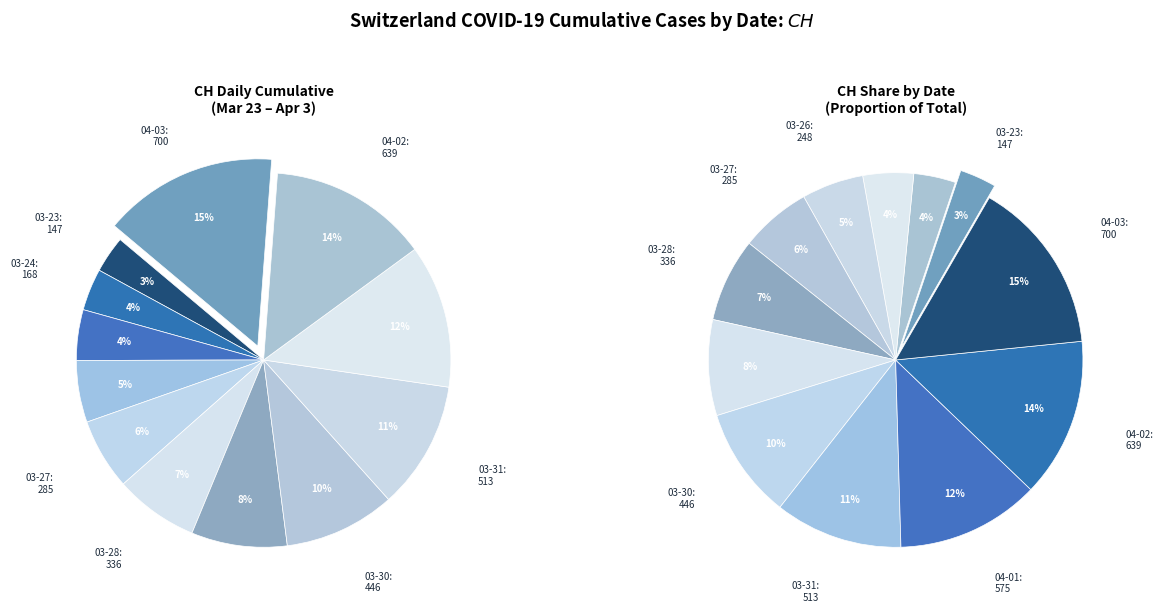

What percentage is the 2020-04-02 slice, to the nearest percent?

14%